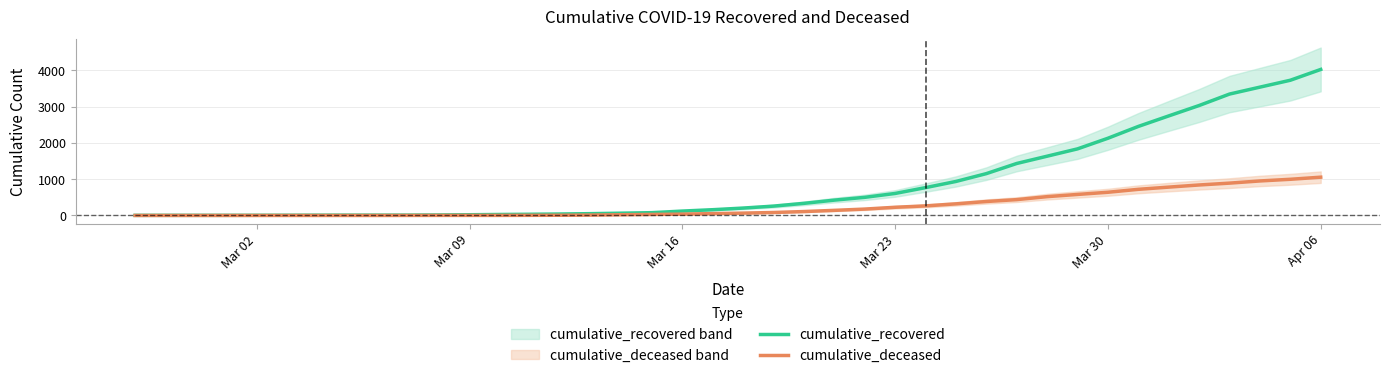

Which series has the largest total across all categories?

cumulative_recovered